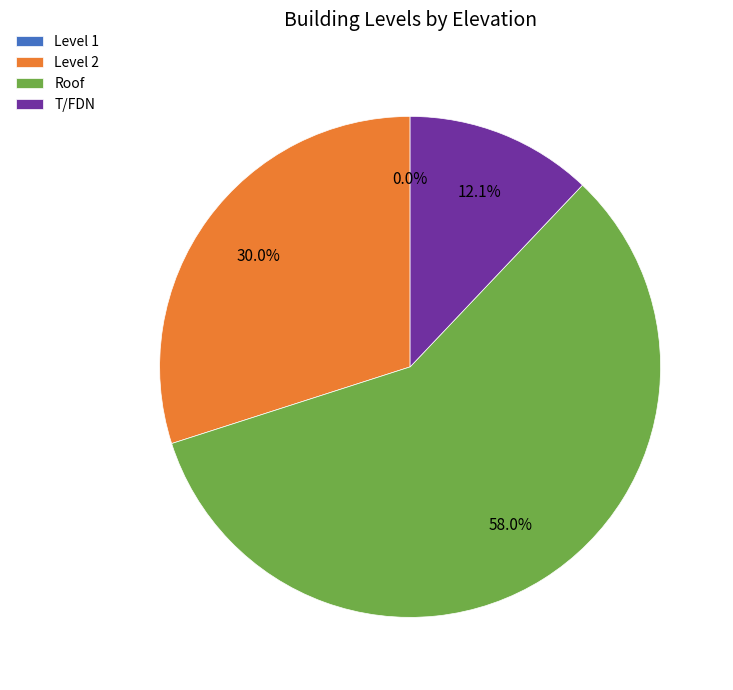

Which category accounts for the majority?

Roof